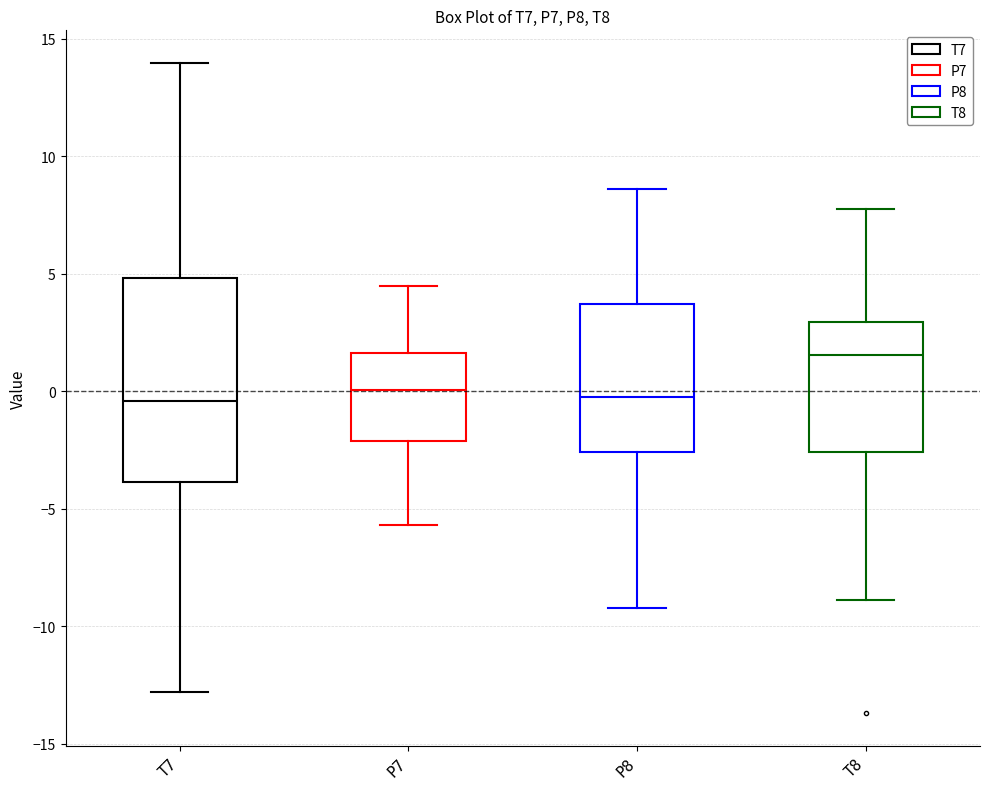

Comparing the boxes themselves (not the whiskers), which one is the tallest?

T7